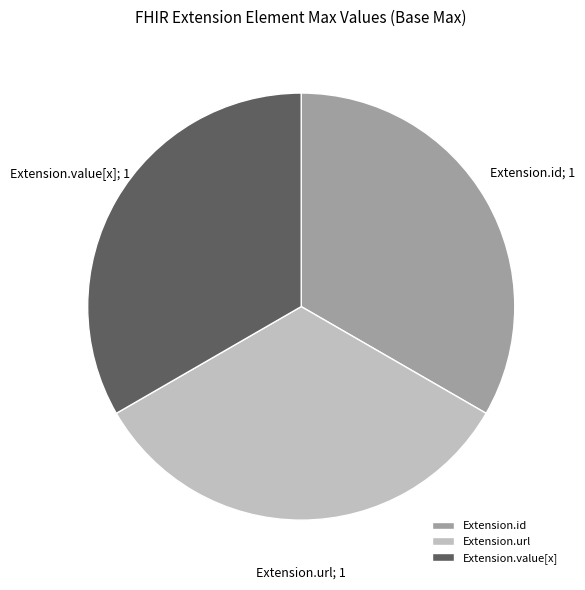

Is there a majority slice in this chart?

No